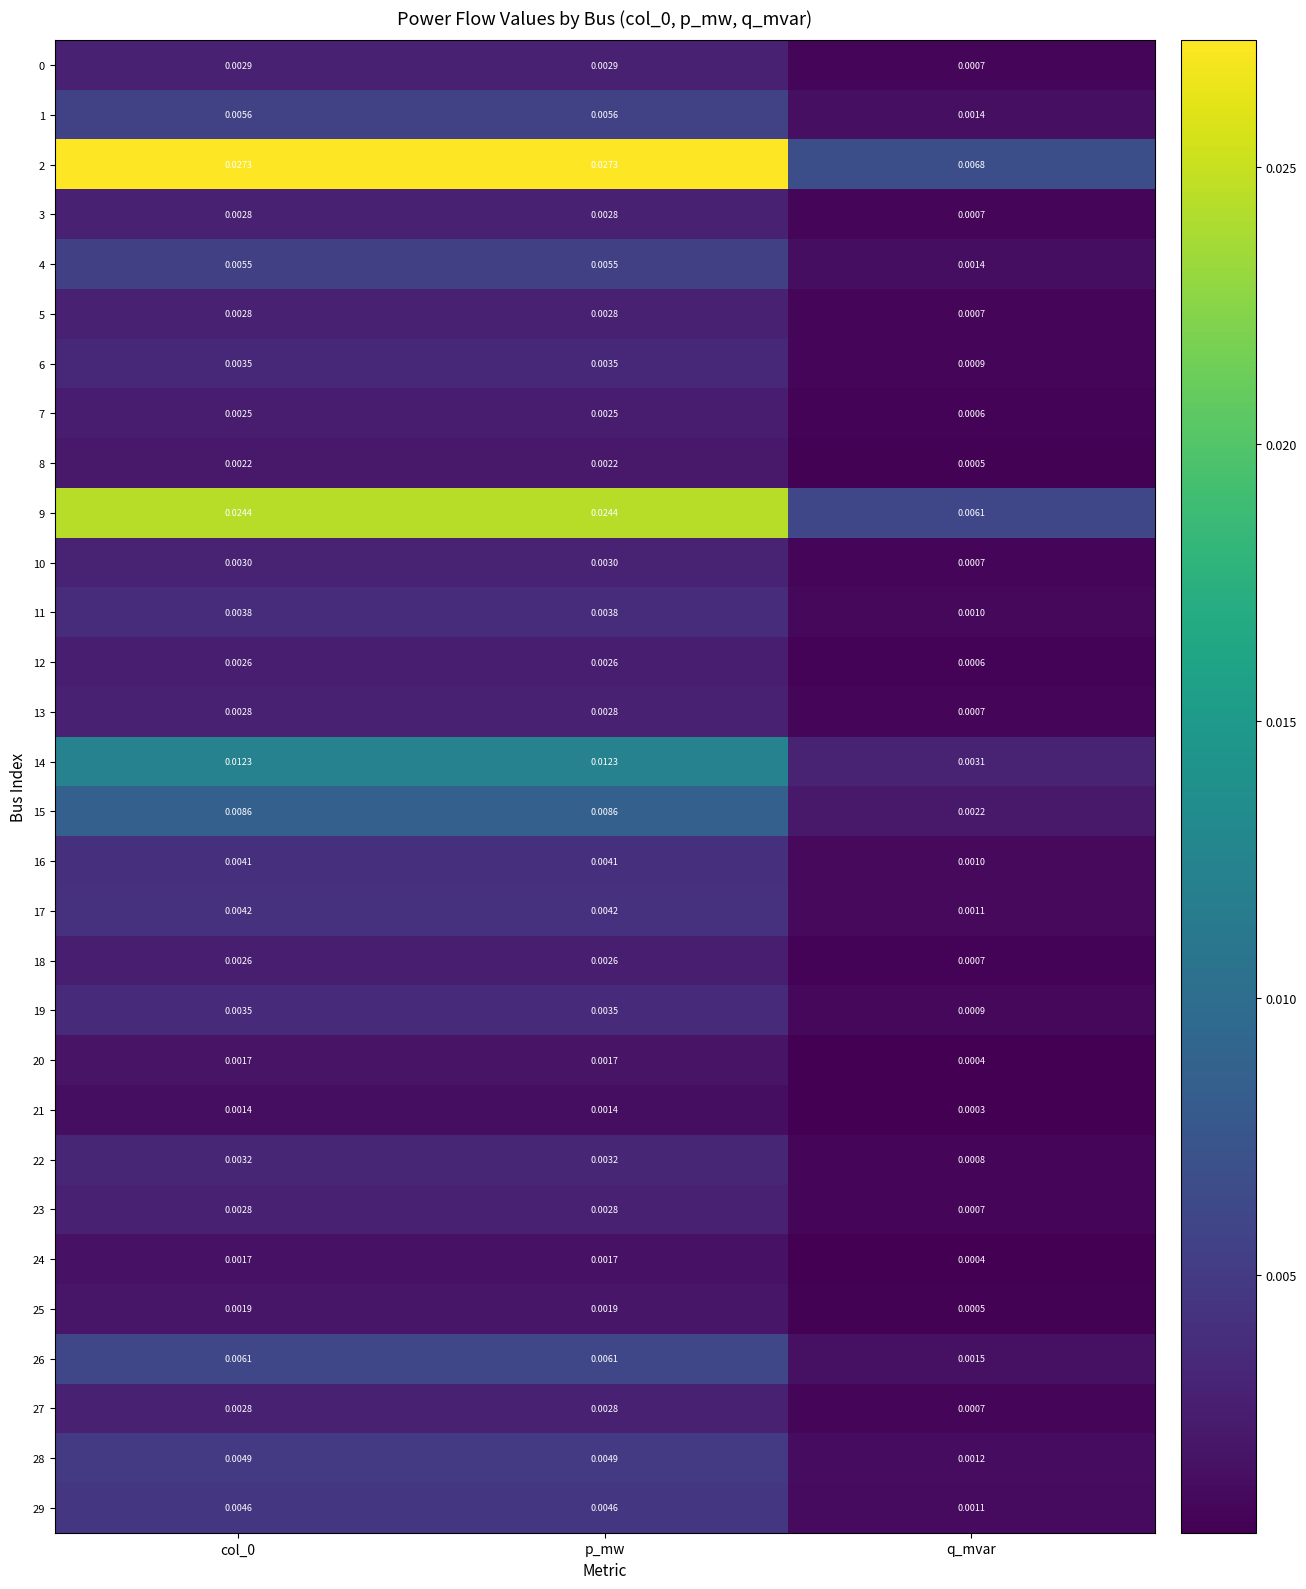

At which category does the chart reach its minimum across all series?

q_mvar